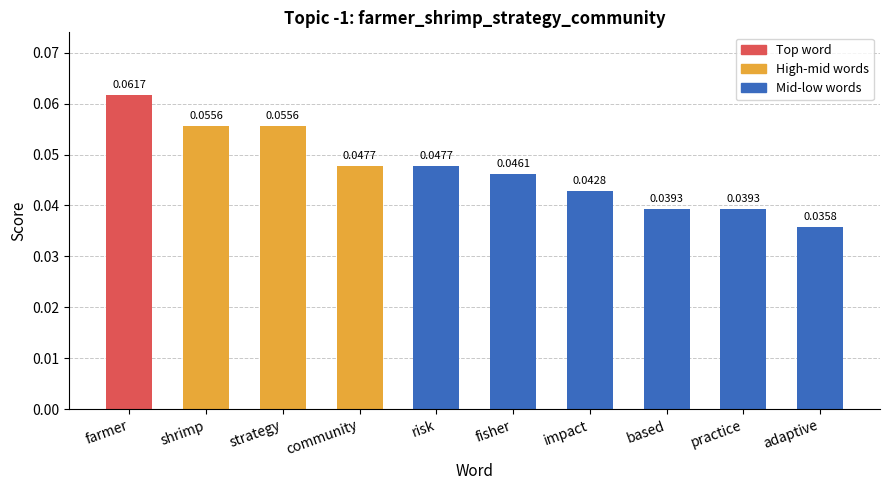

What is the sum of all values?

0.5